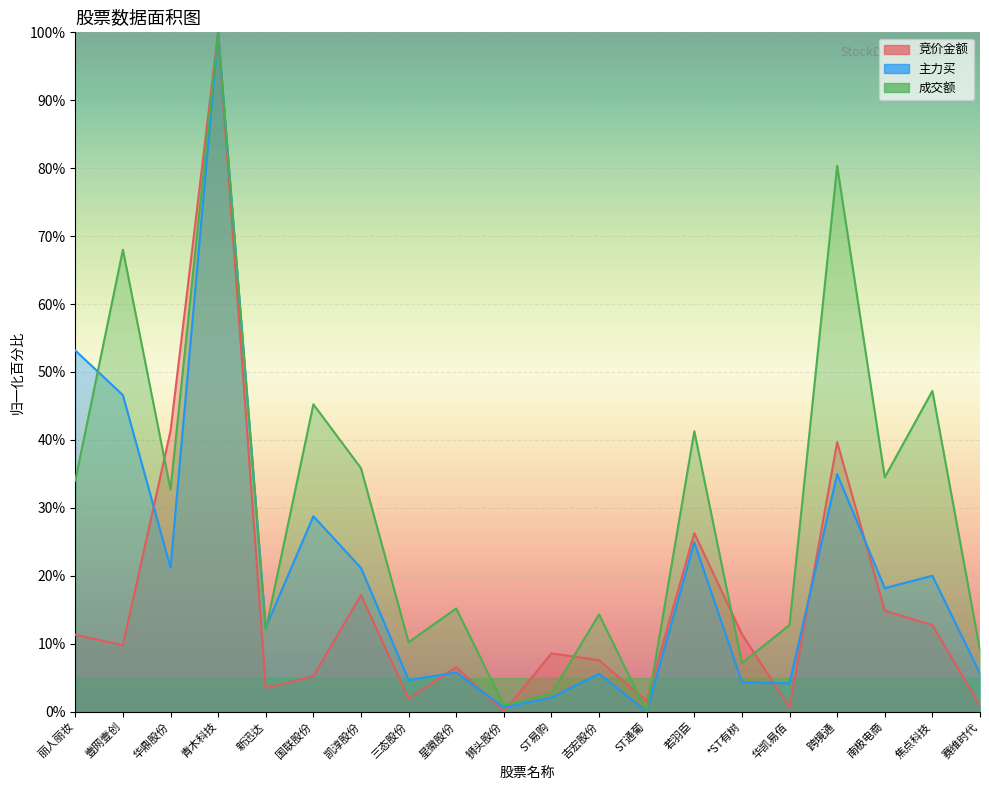

What is the label of the 15th point from the right?

国联股份